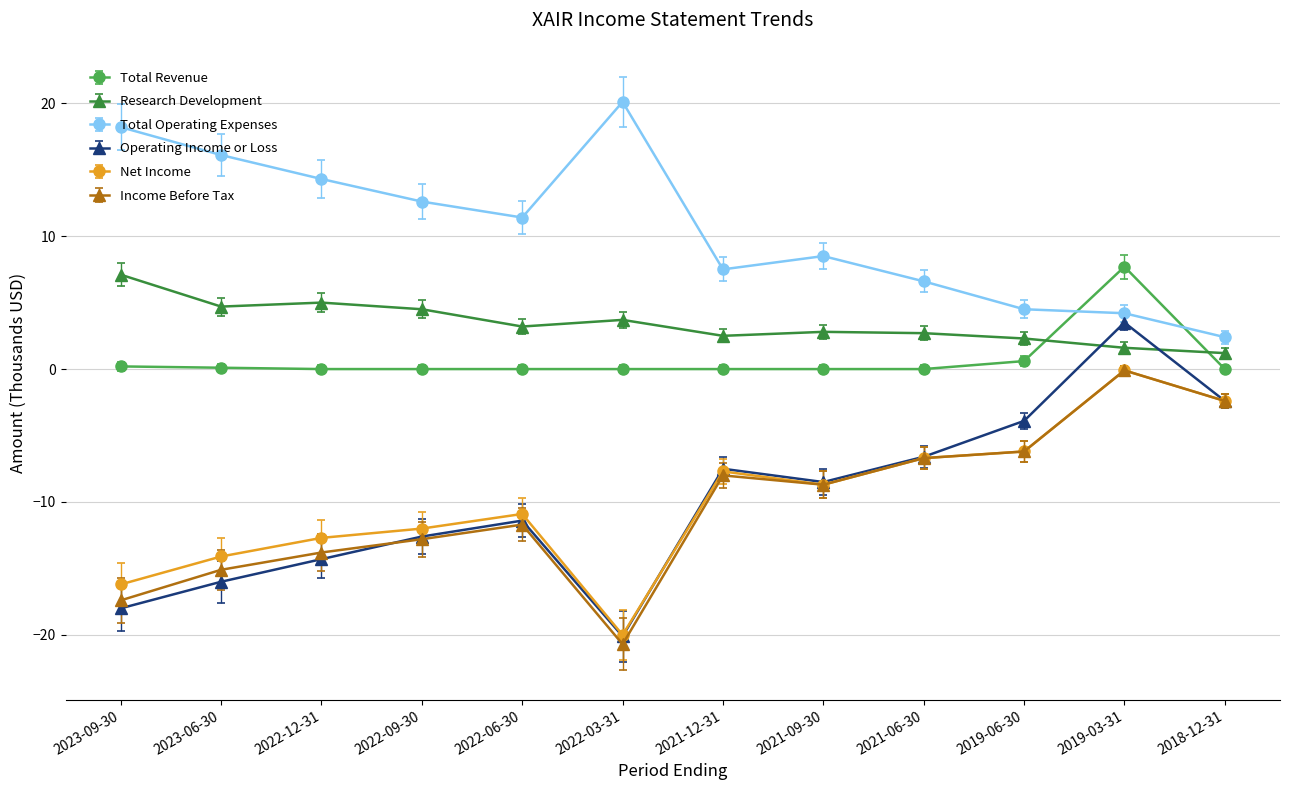

What is the difference between the maximum and second lowest values in the Research Development series?

5.5